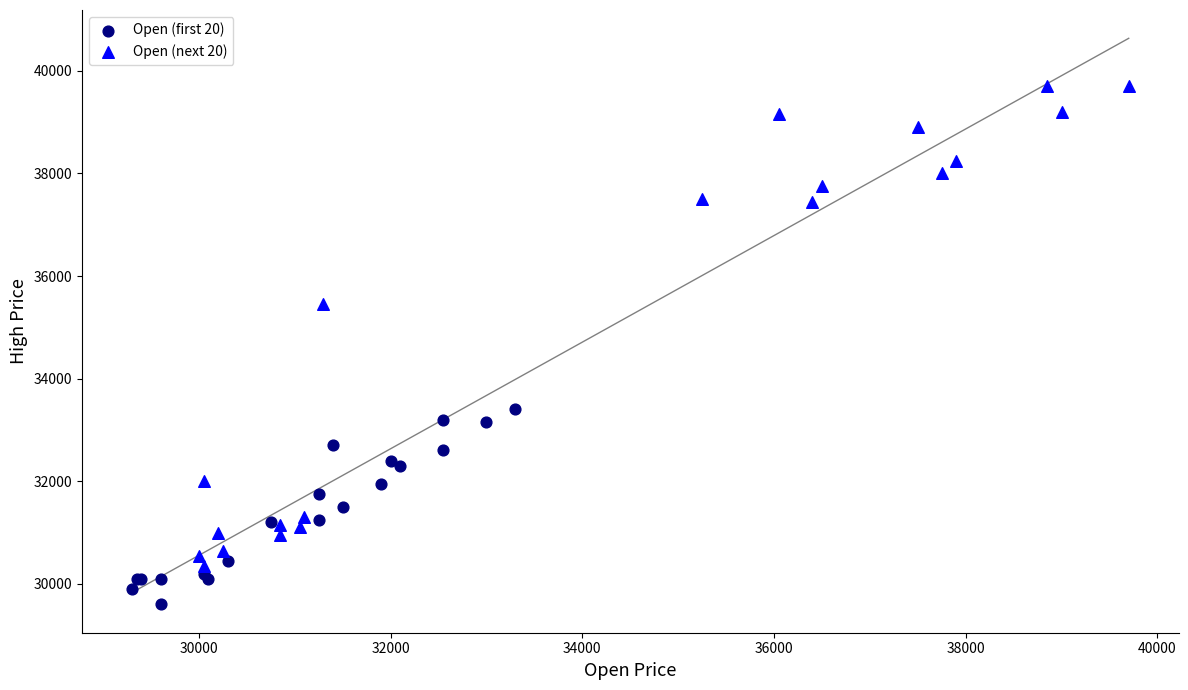

Which series reaches the minimum Y coordinate?

Open (first 20)